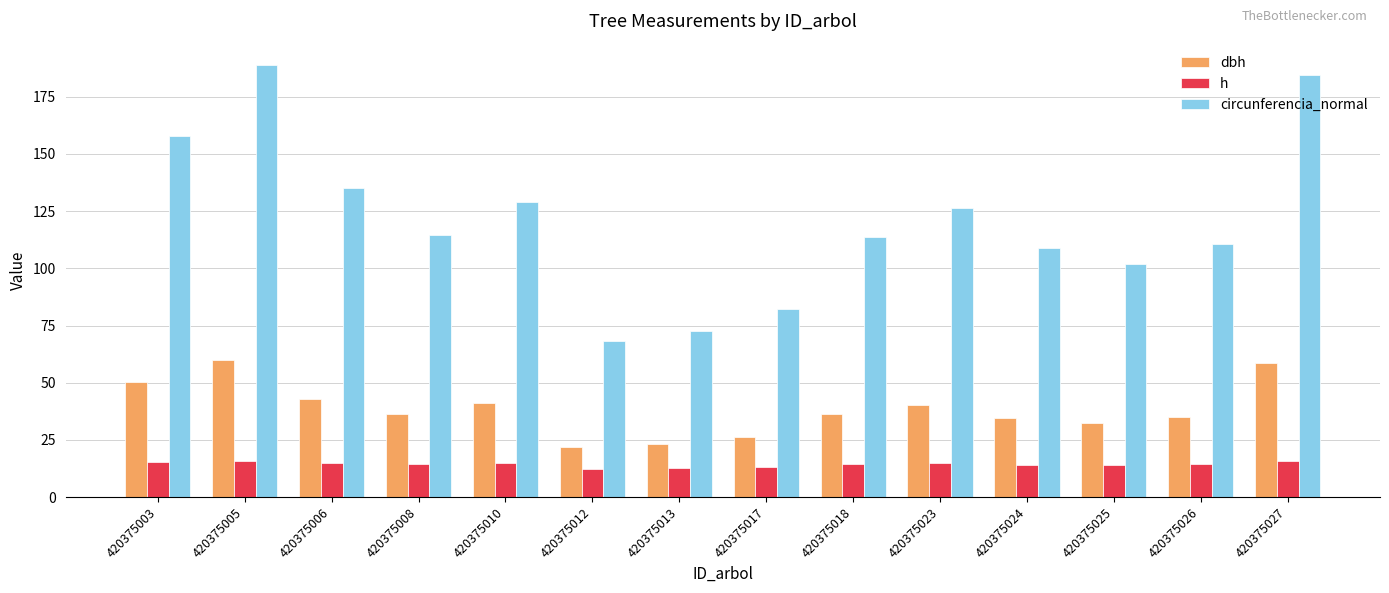

What is the sum of all dbh values?

539.4